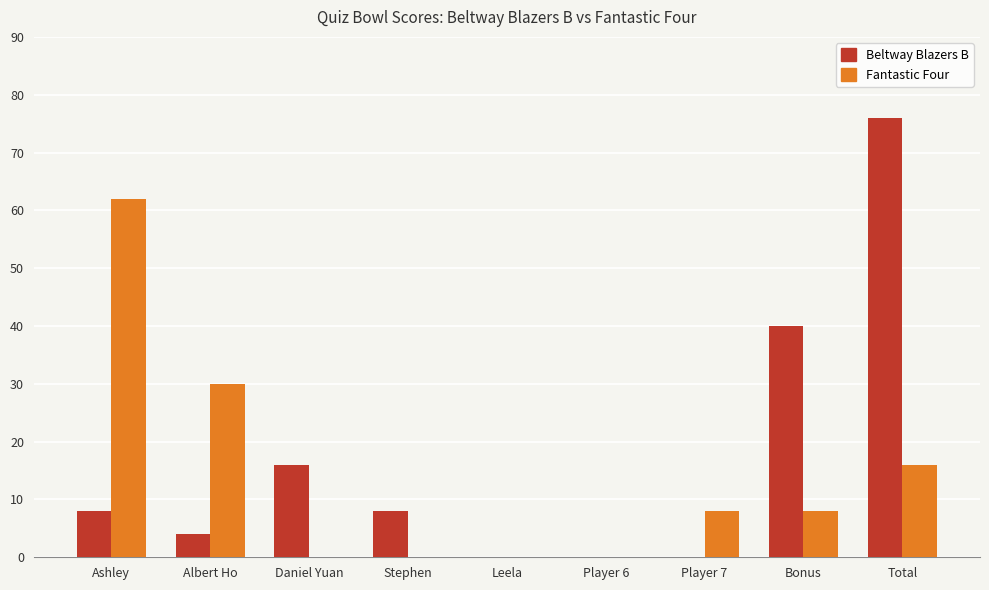

Where does the Fantastic Four series first go above 8?

Ashley